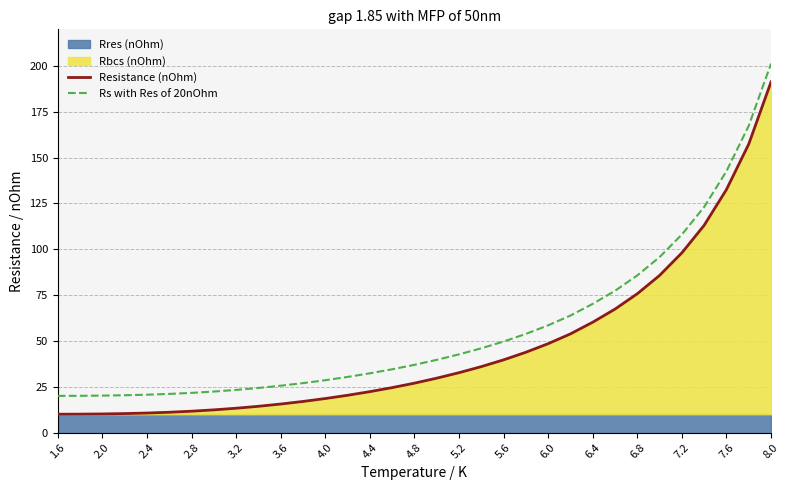

What is the highest value of the Rs with Res of 20nOhm series?

201.3